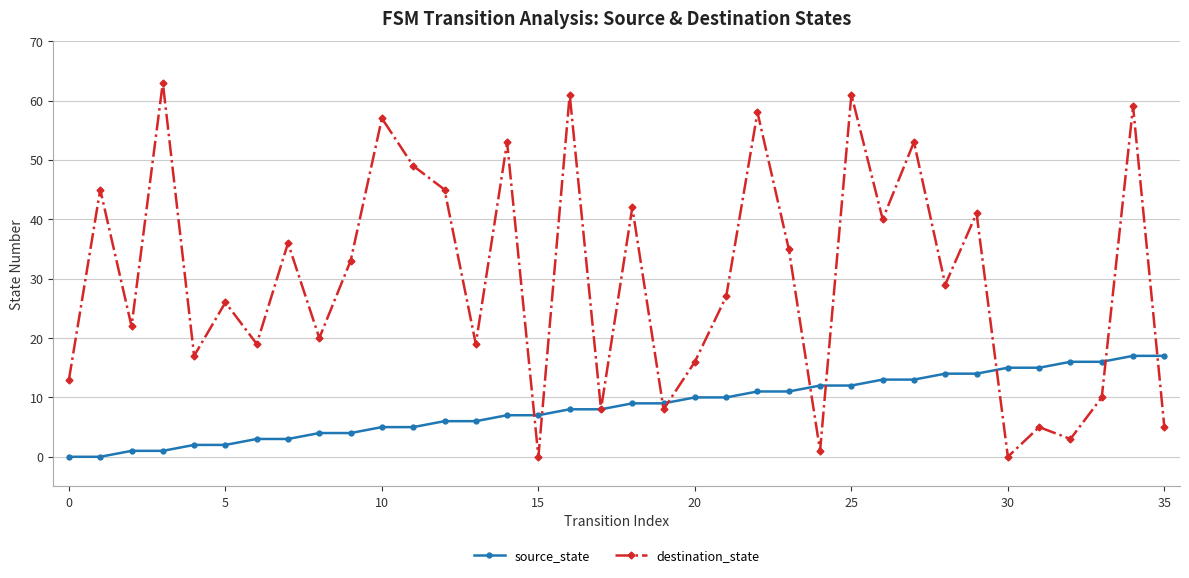

List the series in order of their overall mean, highest first.

destination_state, source_state